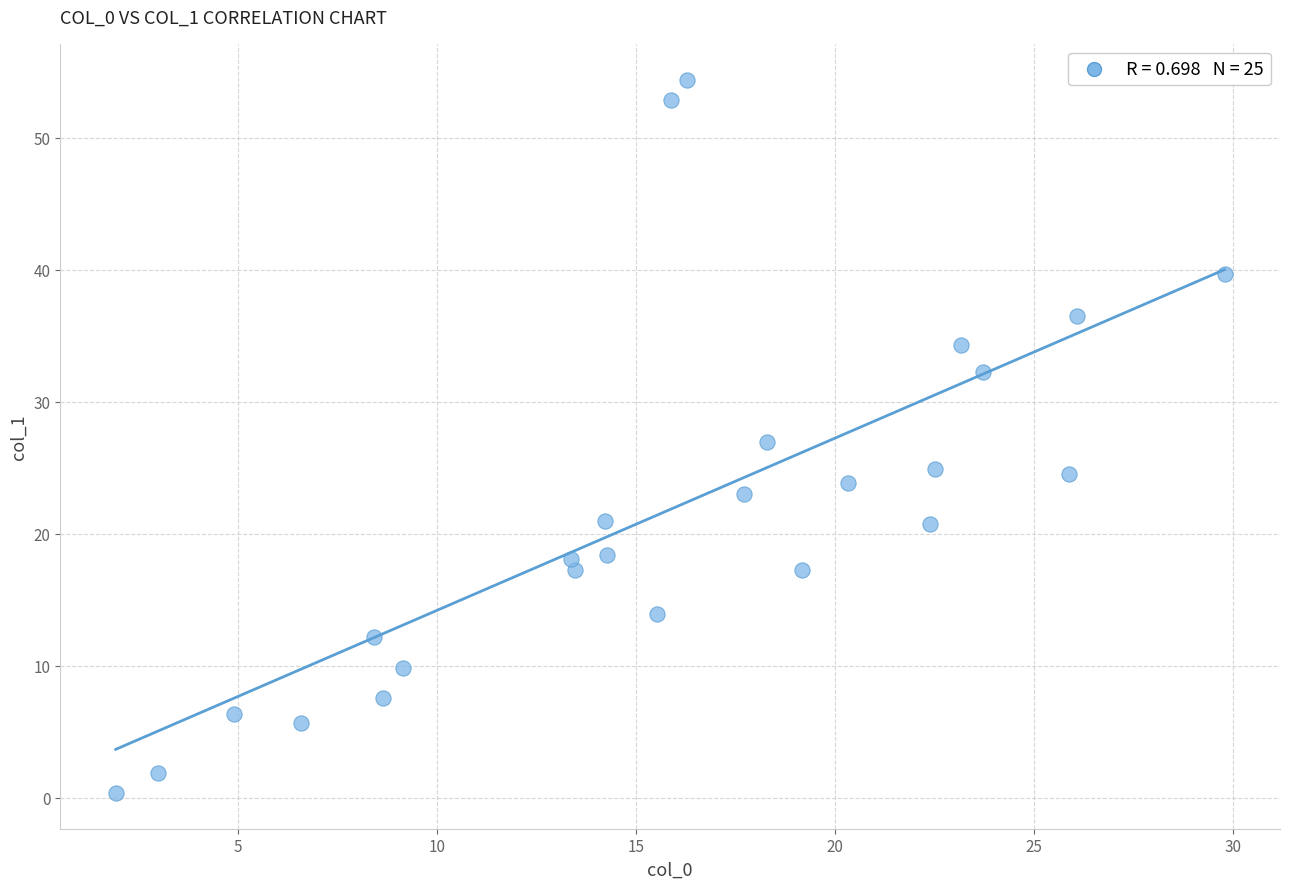

What is the range of X values (max minus min)?

27.9